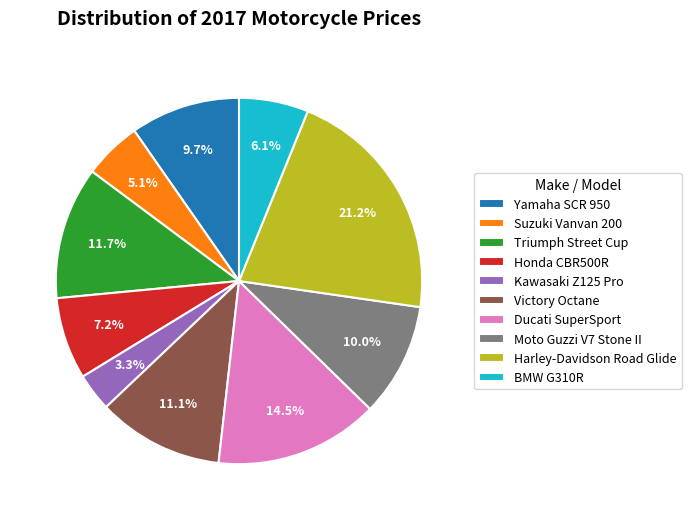

Is it true that Ducati SuperSport is 20% of the pie?

False